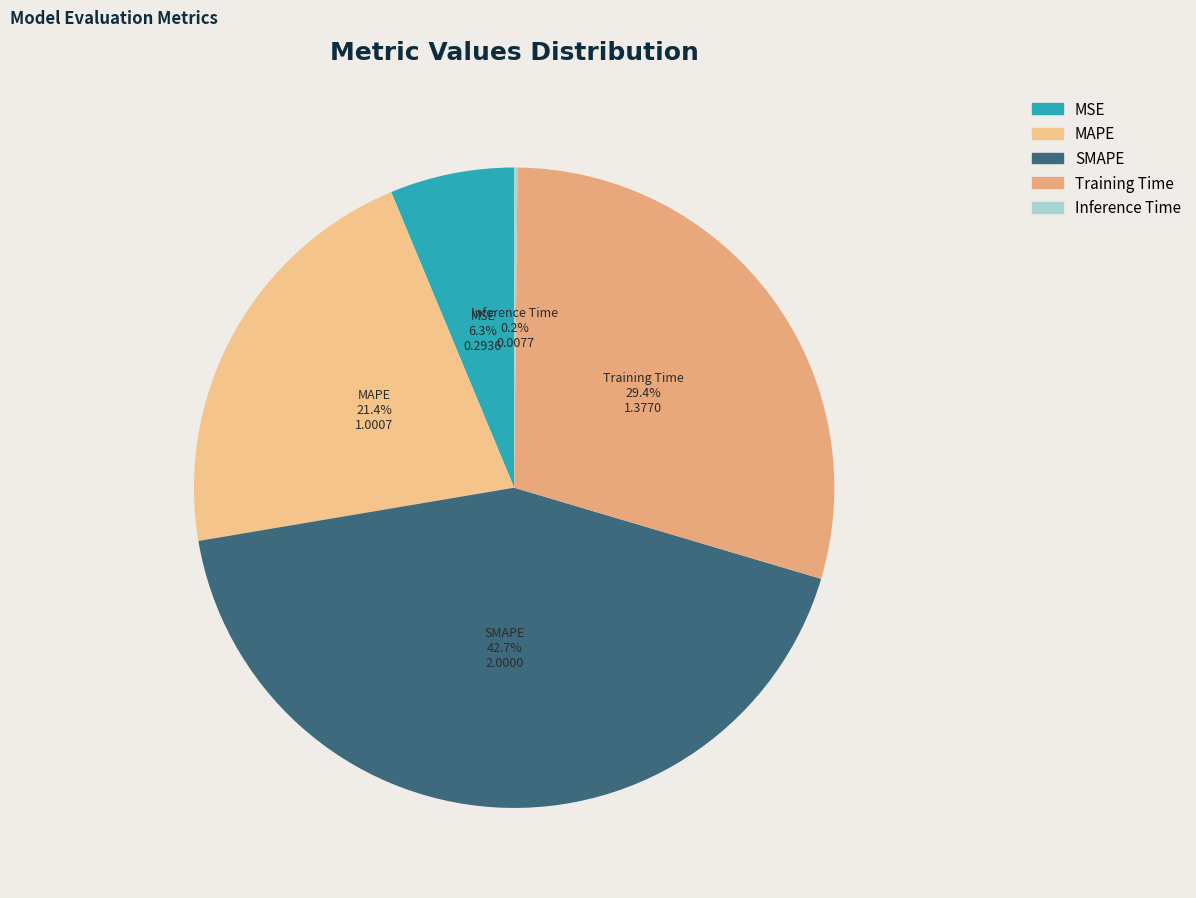

Does Training Time represent more than half of the total?

No